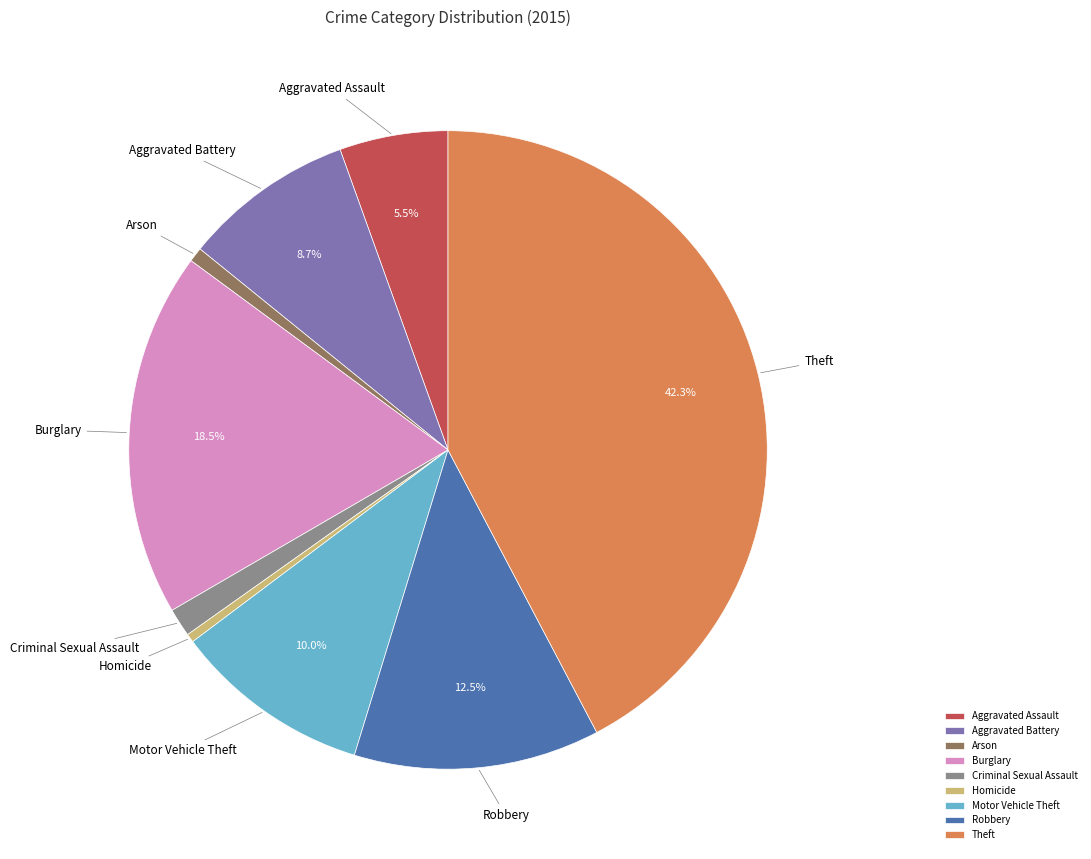

Which slice is the largest?

Theft